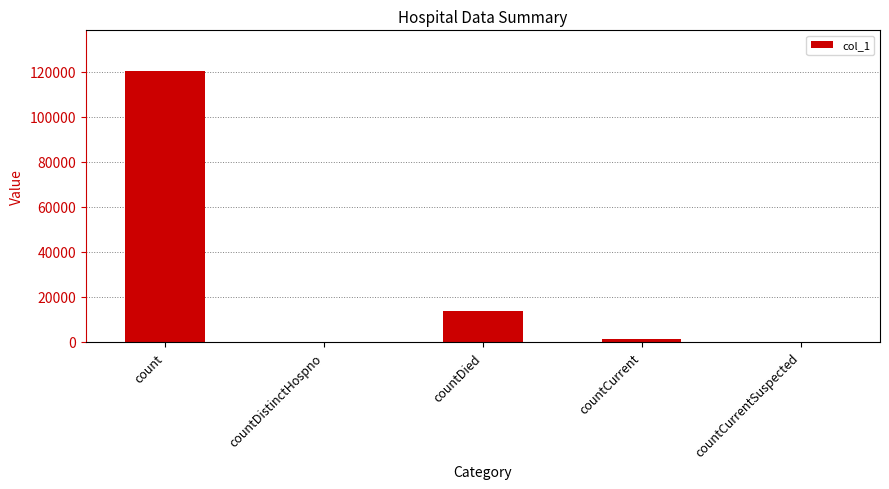

What is the change in value from countCurrent to countCurrentSuspected?

-1324